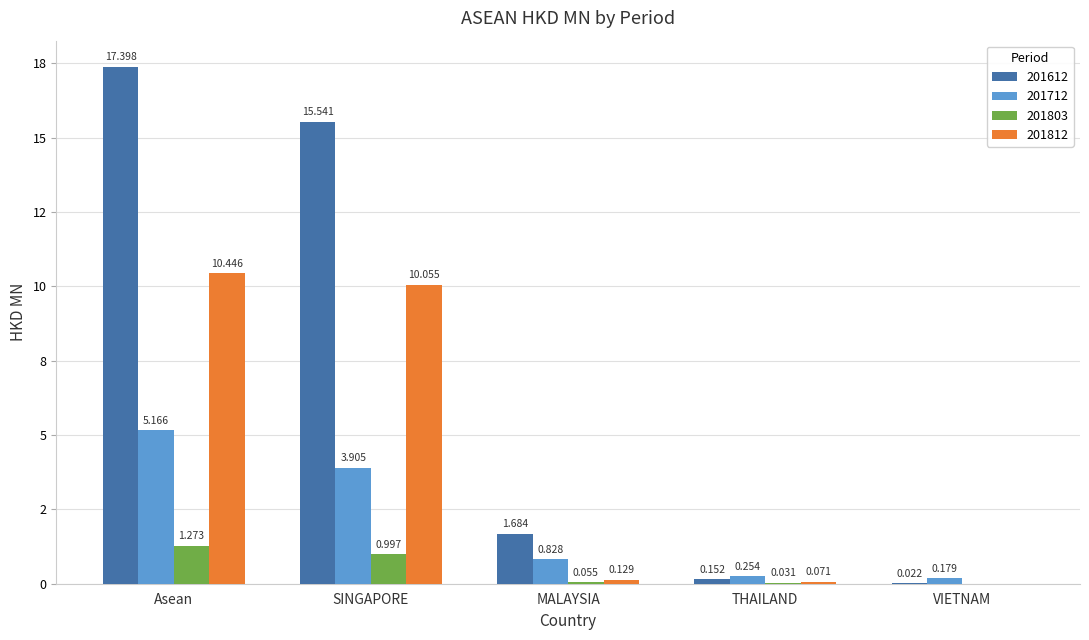

Reading left to right, extract all data points from this chart.

201612: Asean=17.4	SINGAPORE=15.5	MALAYSIA=1.7	THAILAND=0.2	VIETNAM=0.0
201712: Asean=5.2	SINGAPORE=3.9	MALAYSIA=0.8	THAILAND=0.3	VIETNAM=0.2
201803: Asean=1.3	SINGAPORE=1.0	MALAYSIA=0.1	THAILAND=0.0	VIETNAM=0.0
201812: Asean=10.4	SINGAPORE=10.1	MALAYSIA=0.1	THAILAND=0.1	VIETNAM=0.0